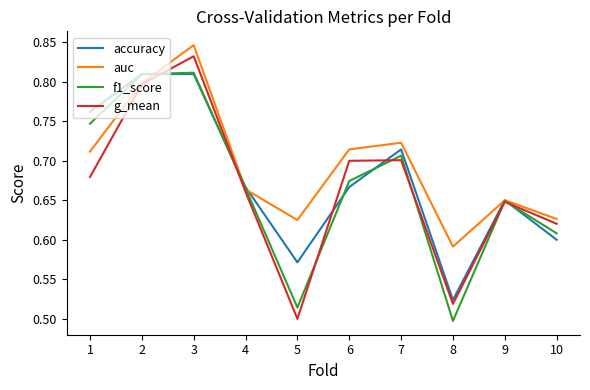

How many intersections are there between g_mean and accuracy?

5